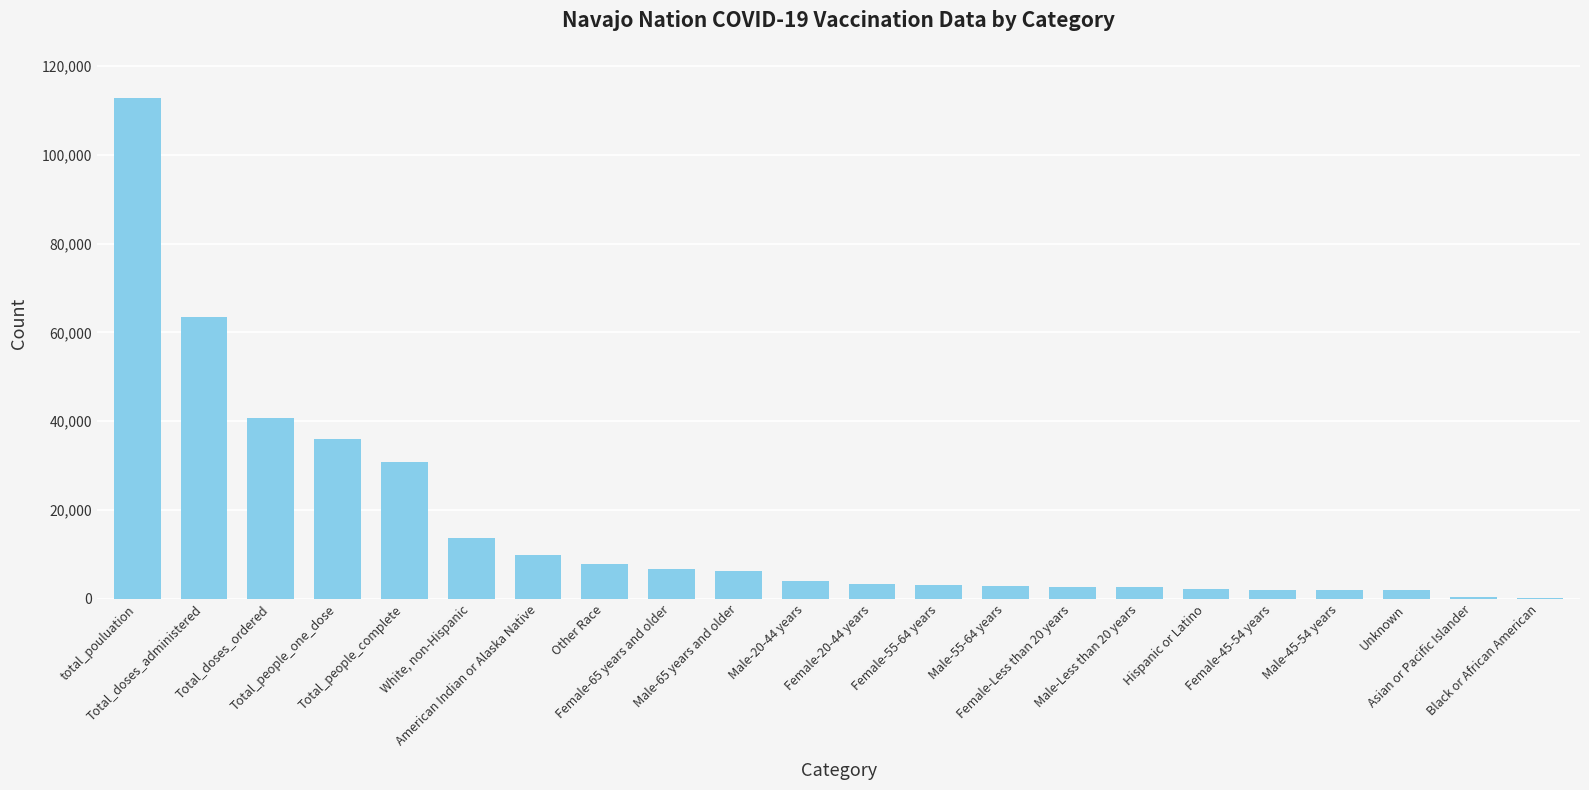

At which label is the value closest to 56515?

Total_doses_administered